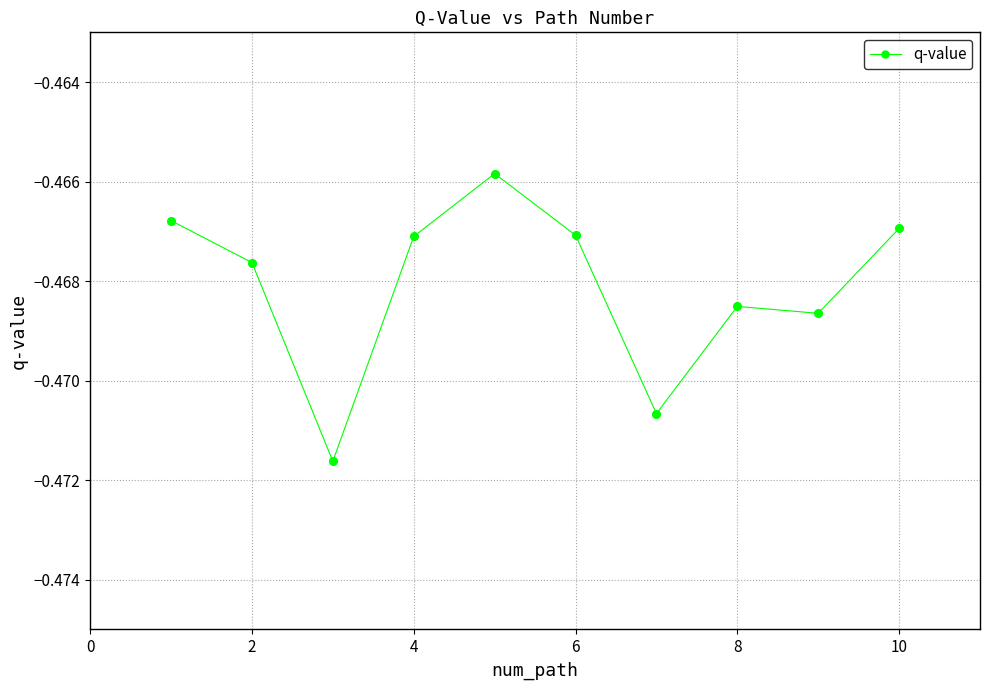

What is the sum of all values?

-4.7